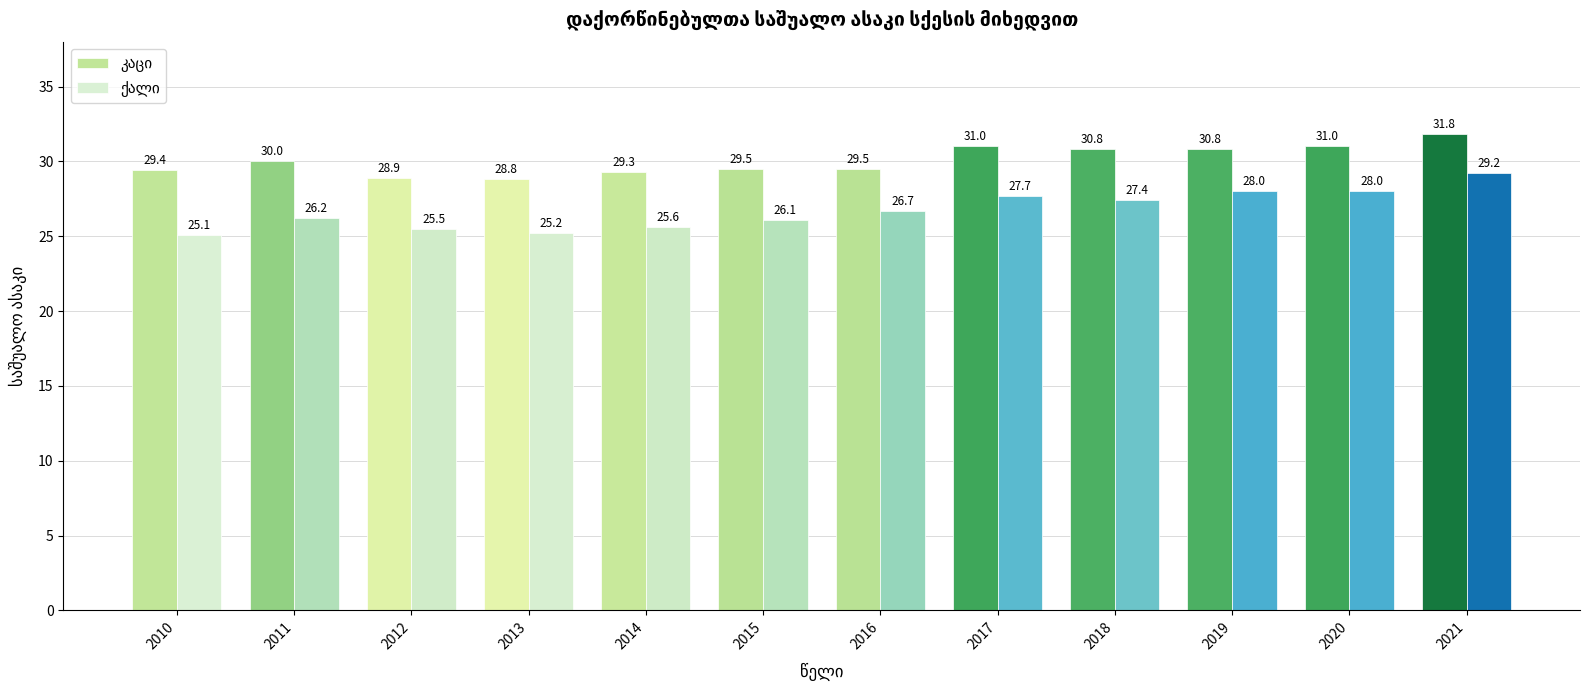

At which category is the sum across all series the highest?

2021